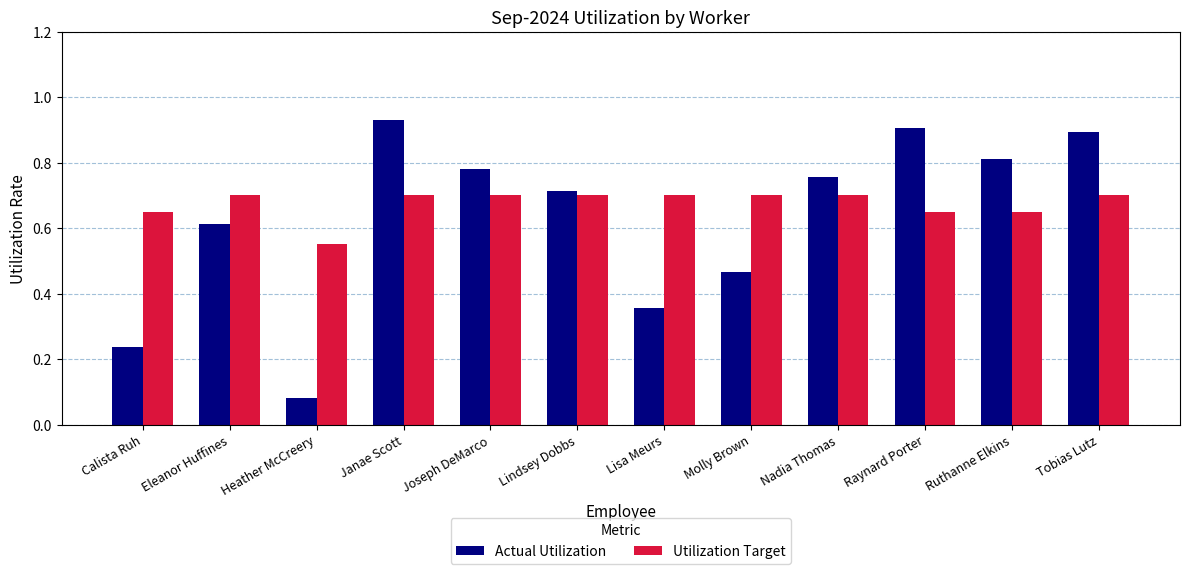

Rank the series by their maximum value, from highest to lowest.

Actual Utilization, Utilization Target